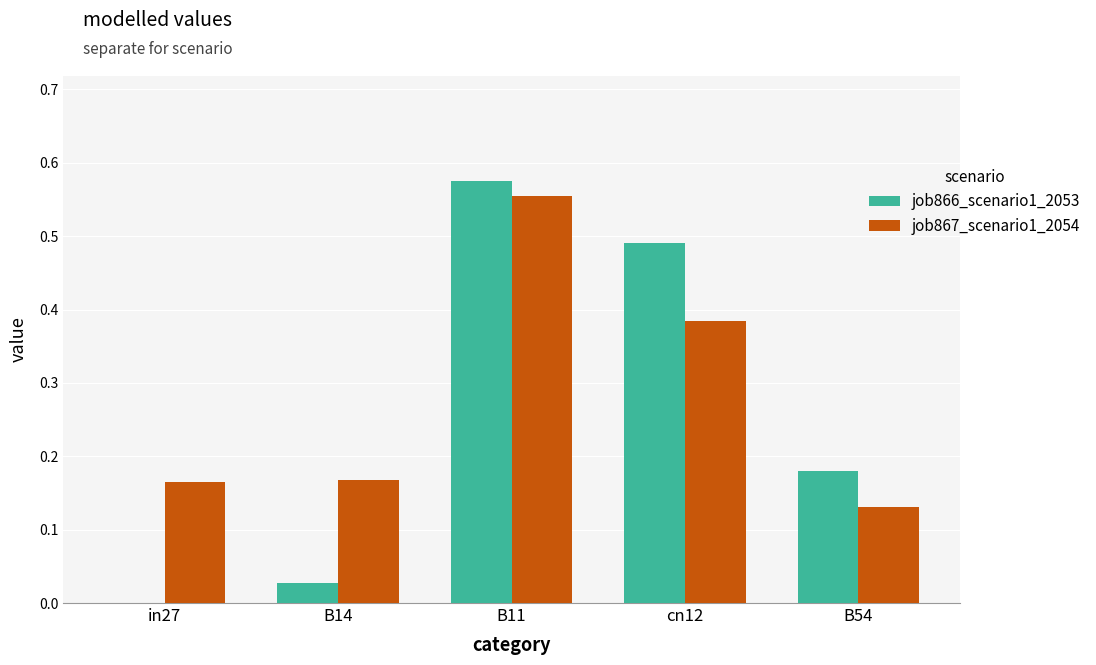

Which category has the highest value across all series?

B11